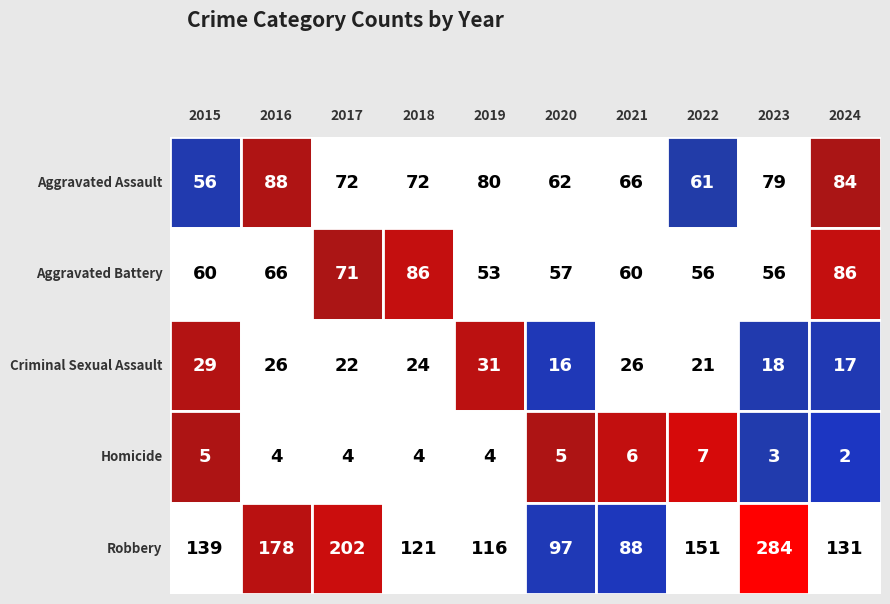

Count the number of data series in this chart.

5